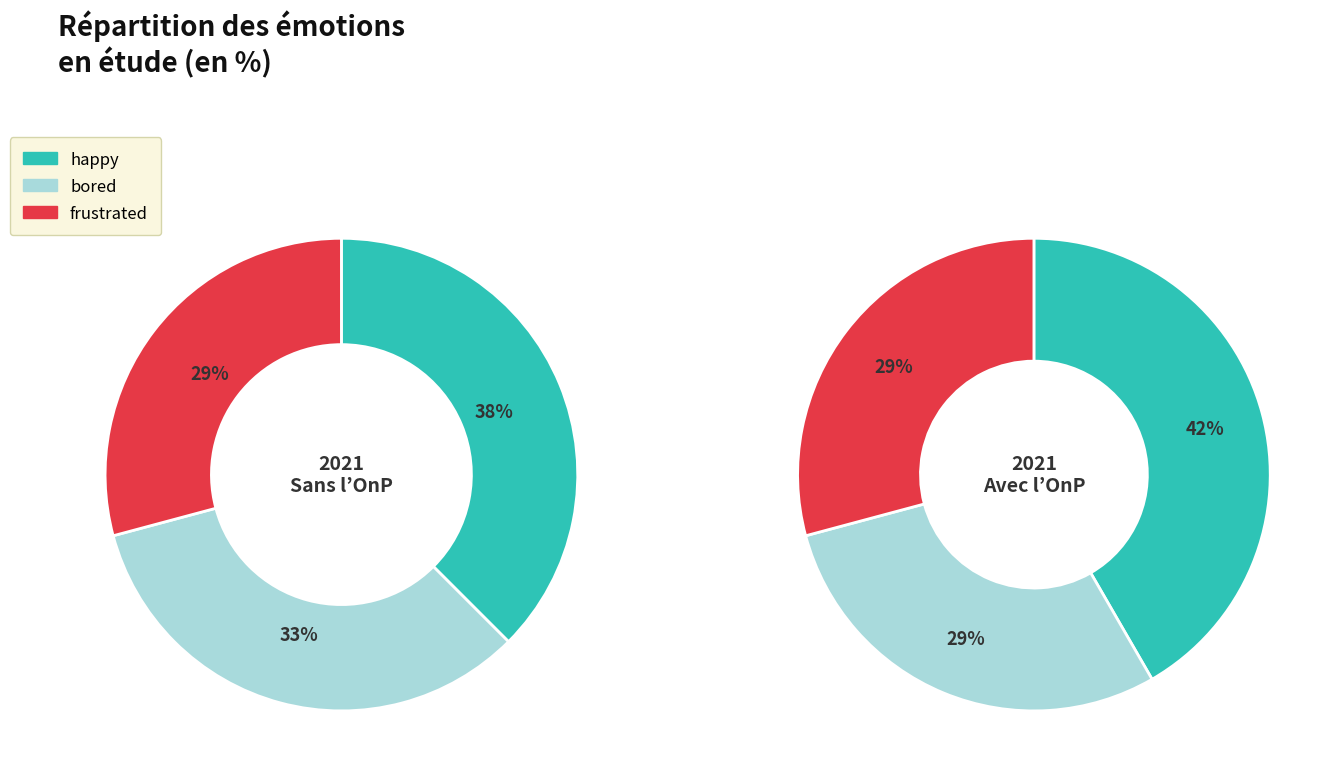

What is the largest slice in the pie chart?

happy